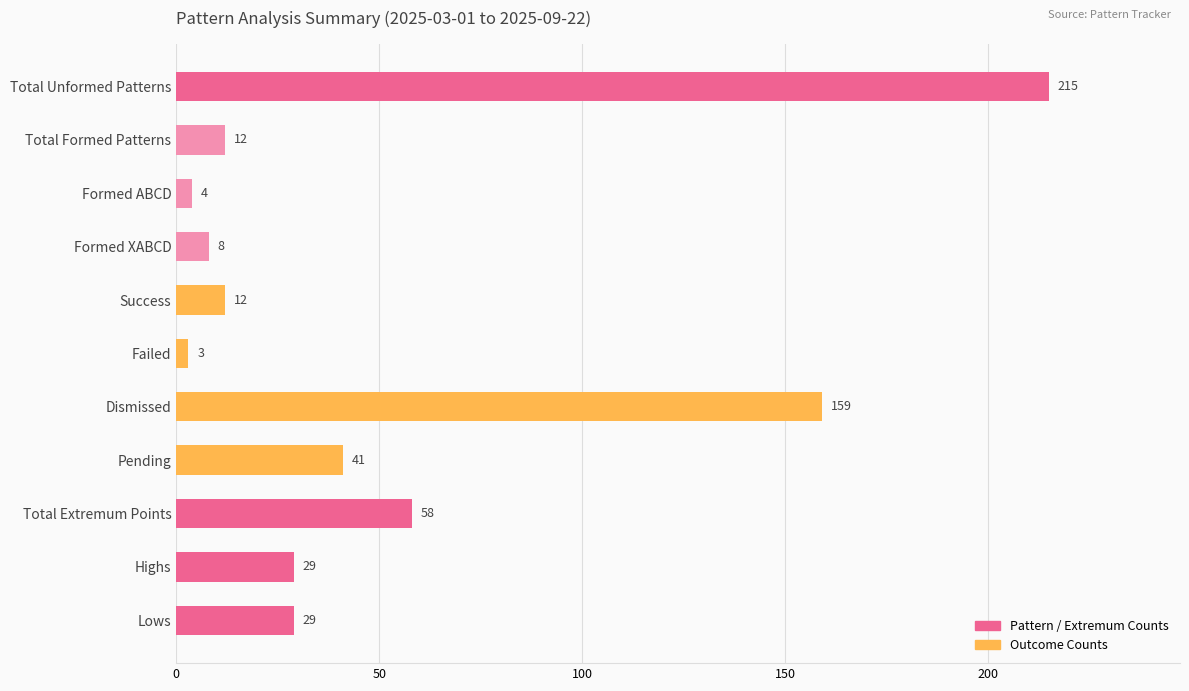

True or false: the data shows 58 at Total Extremum Points.

True